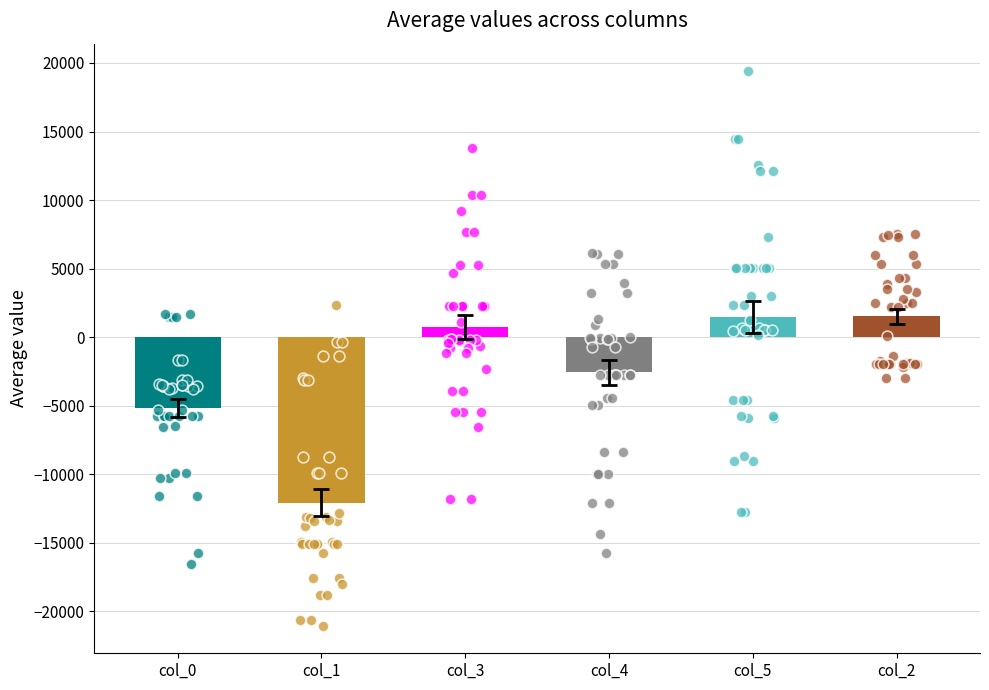

What are all the series names shown in the legend?

col_0, col_1, col_3, col_4, col_5, col_2